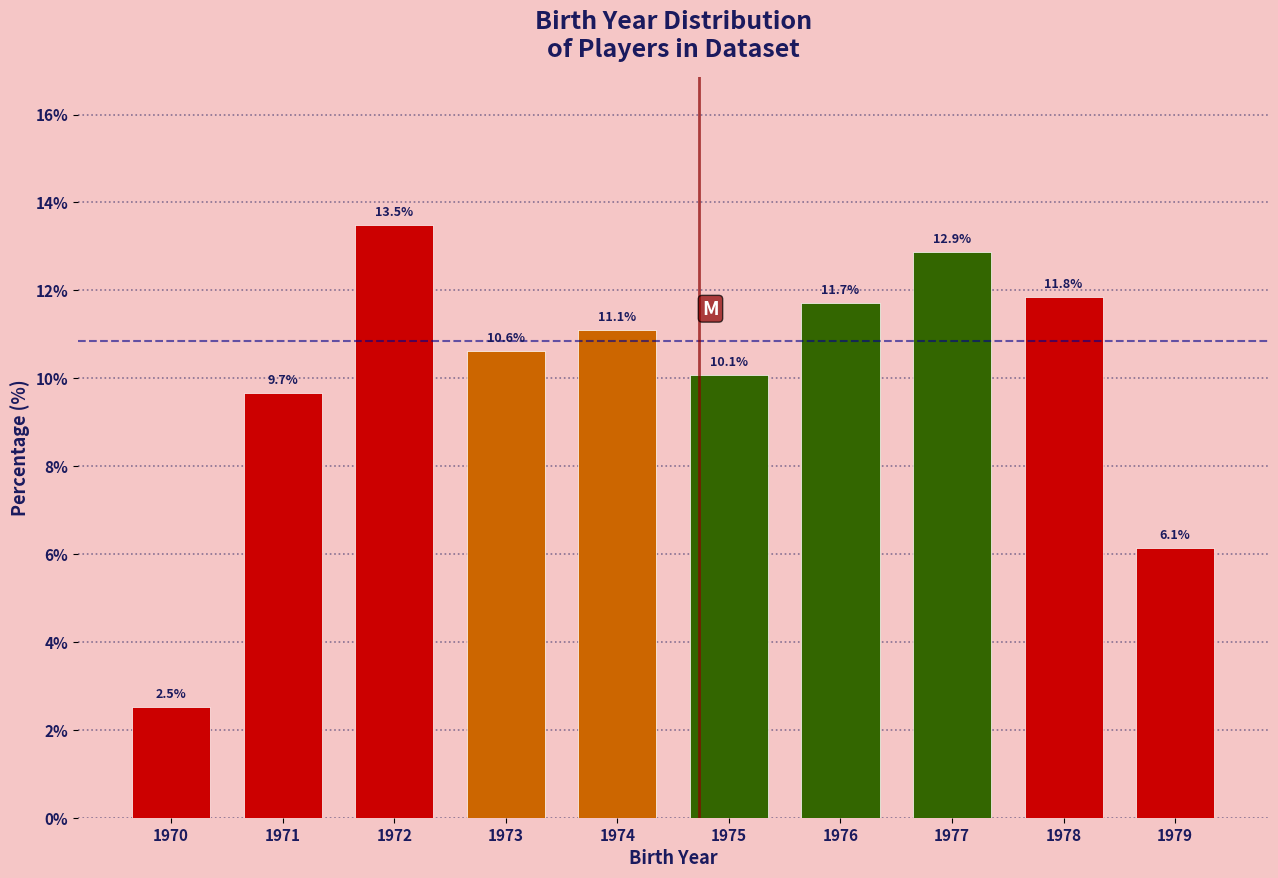

Reading left to right, list all the values displayed in this chart.

1970=2.5	1971=9.7	1972=13.5	1973=10.6	1974=11.1	1975=10.1	1976=11.7	1977=12.9	1978=11.8	1979=6.1